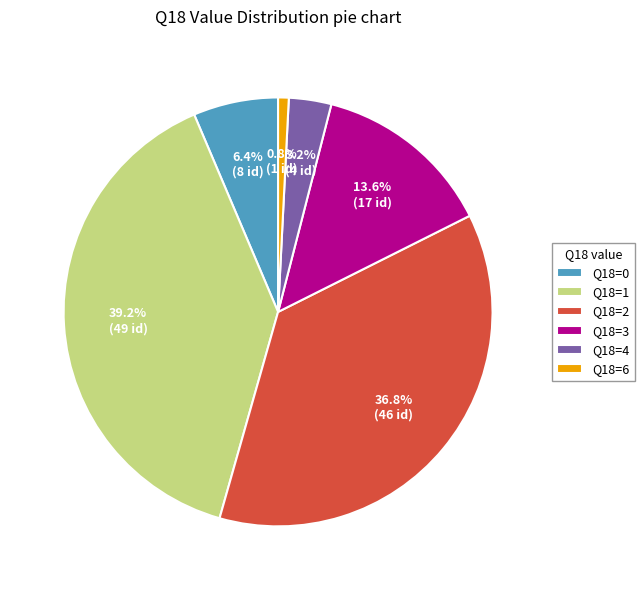

What is the largest slice in the pie chart?

Q18=1